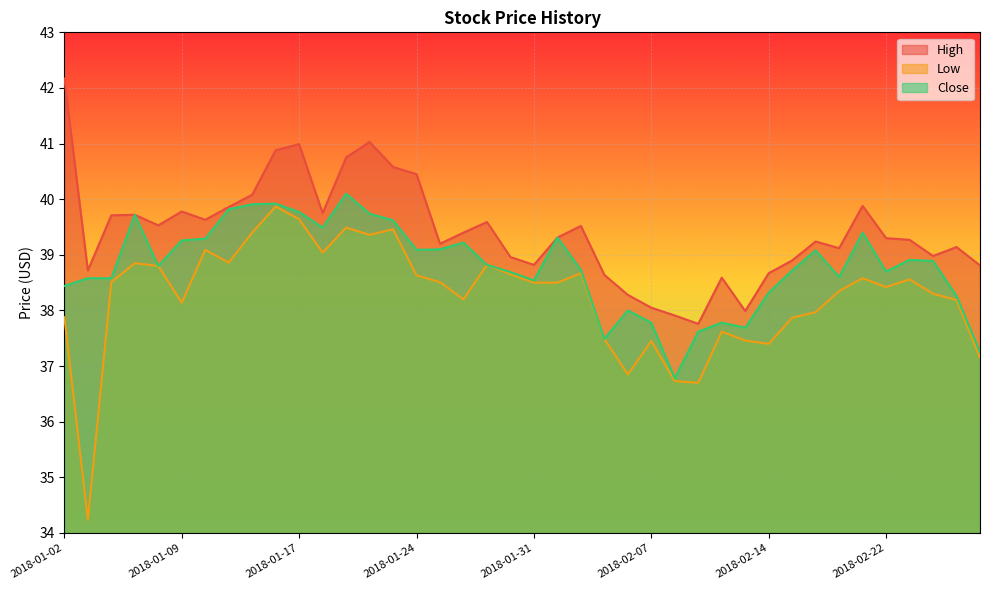

Where is the first local minimum for High?

2018-01-03